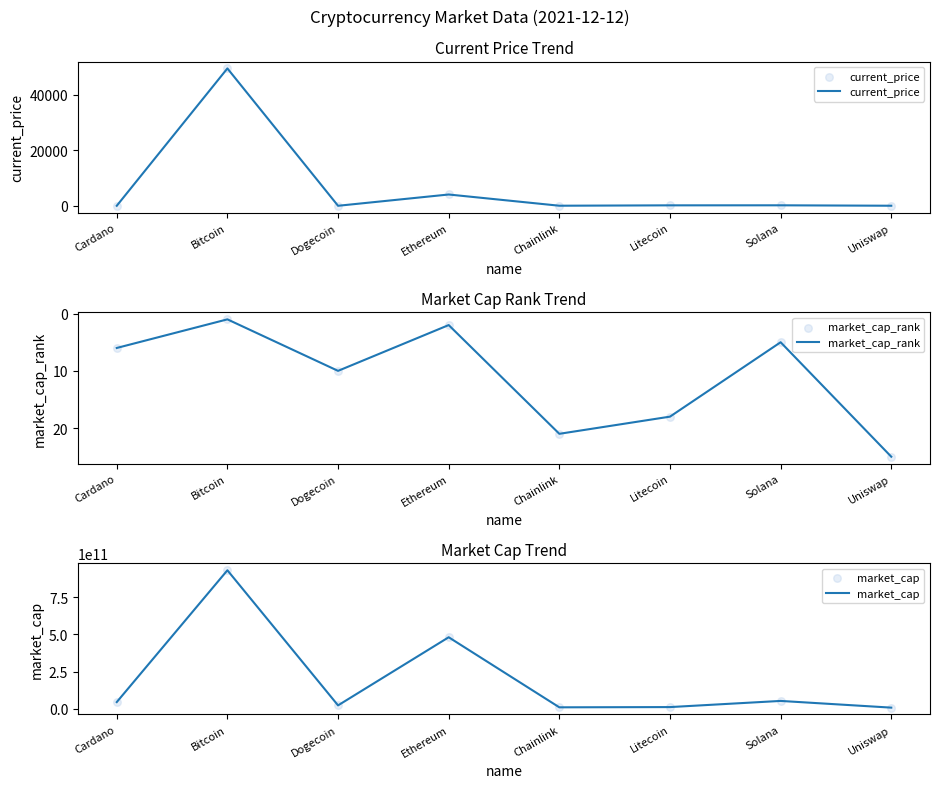

Which series reaches the maximum Y coordinate?

market_cap